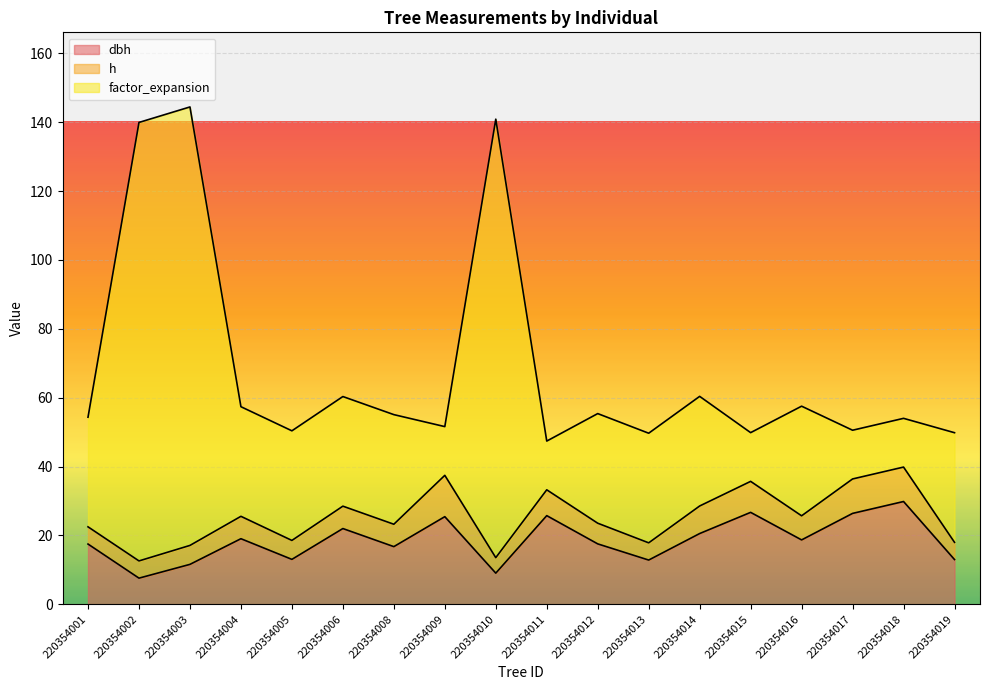

What is the total value across all series at 220354011?

47.4